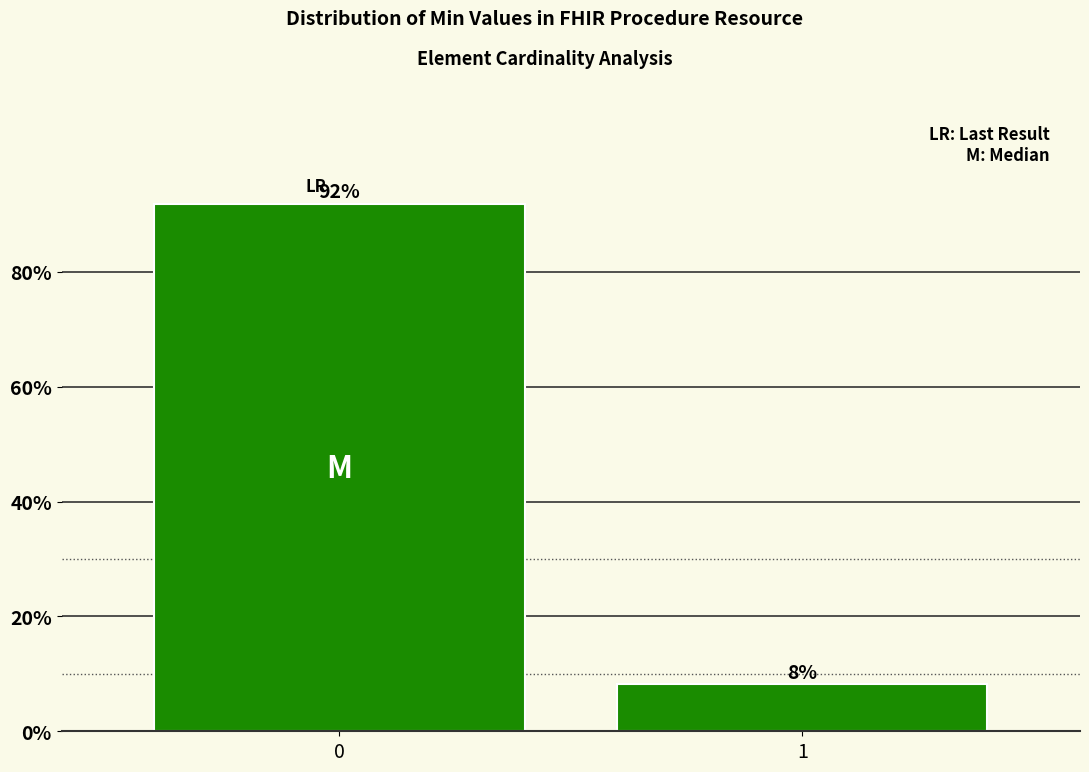

What value does the data have at 0?

91.8